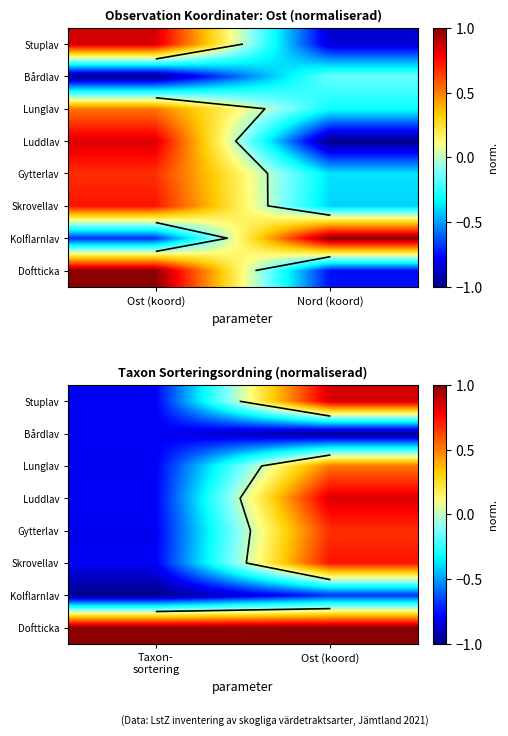

What is the average value of the Lunglav series?

-0.1